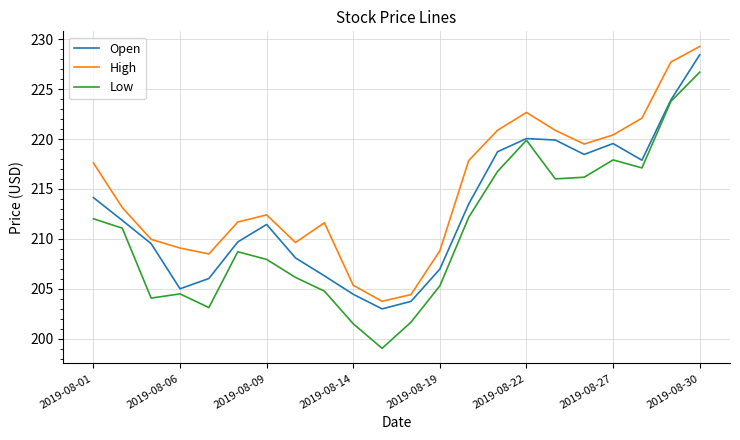

Which series has the largest total across all categories?

High